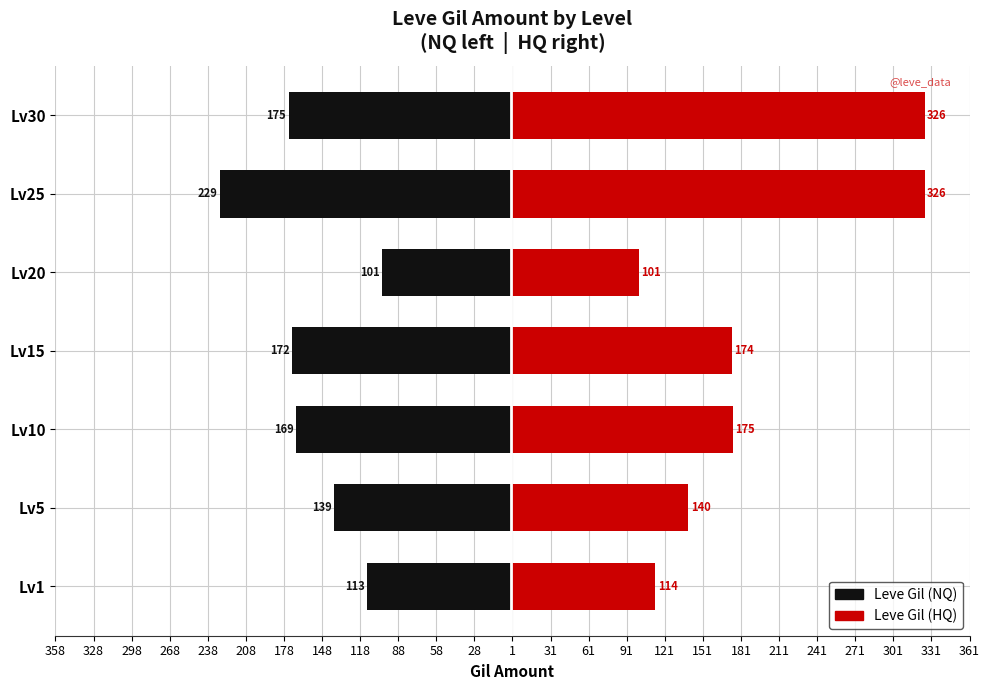

Rank the series by their maximum value, from lowest to highest.

Leve Gil (NQ), Leve Gil (HQ)